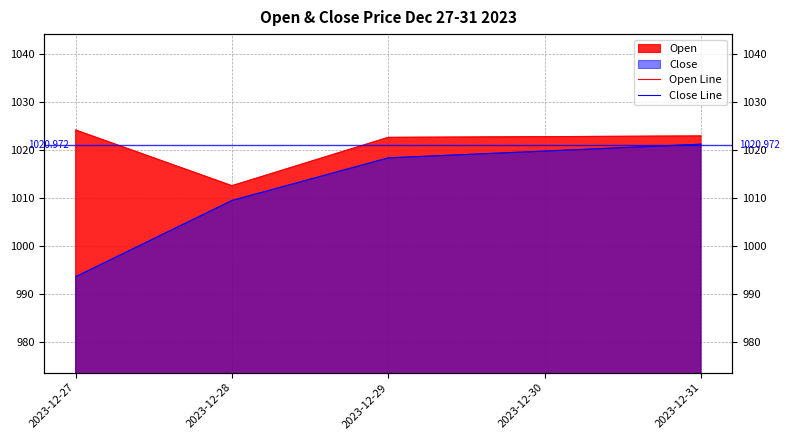

True or false: Open Line and Close Line intersect in this chart.

False